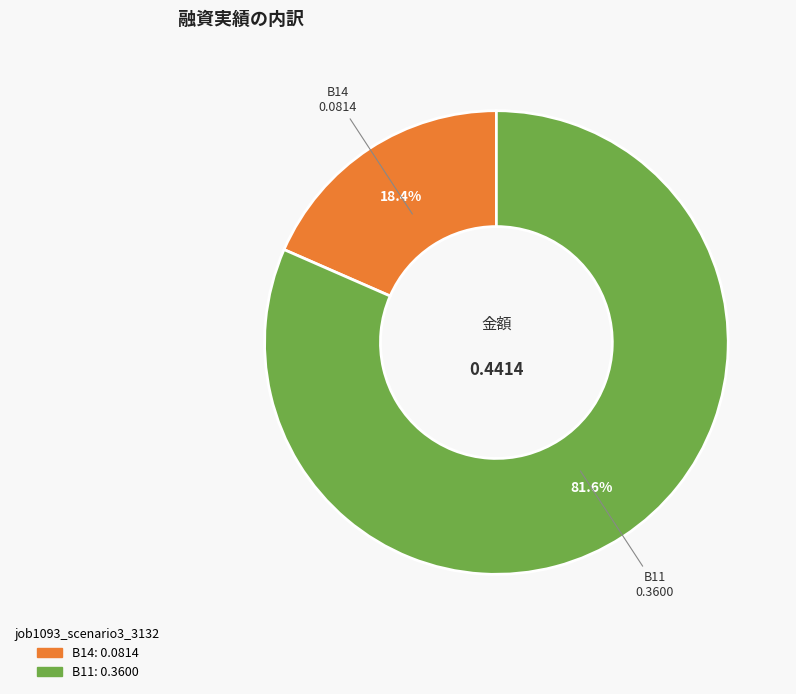

Does any single category account for the majority?

Yes